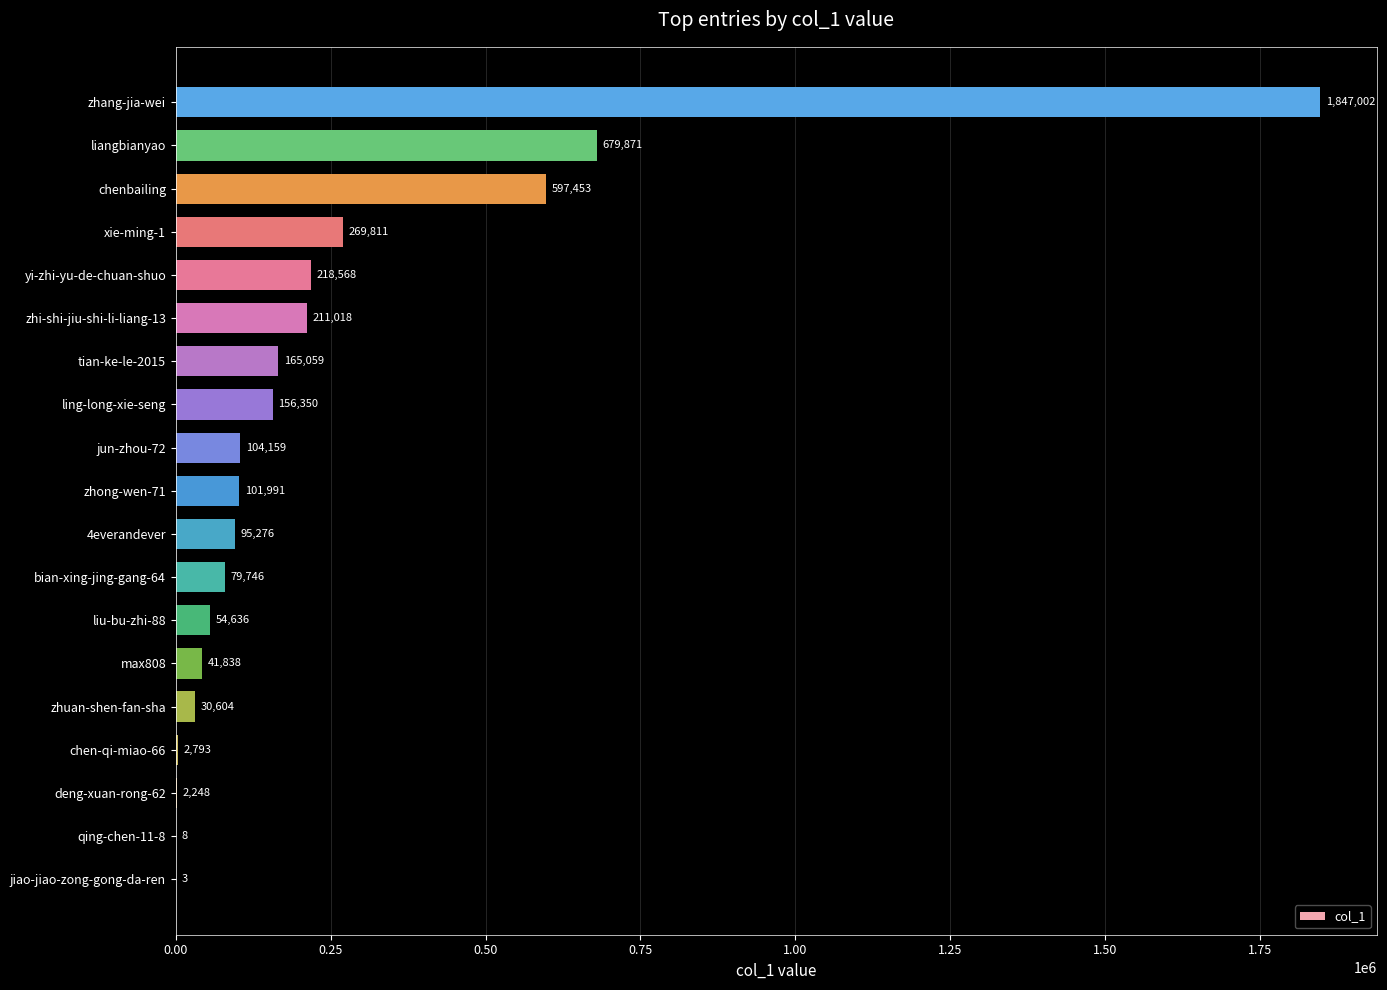

The chart shows a value of 95276 at 4everandever. True or false?

True